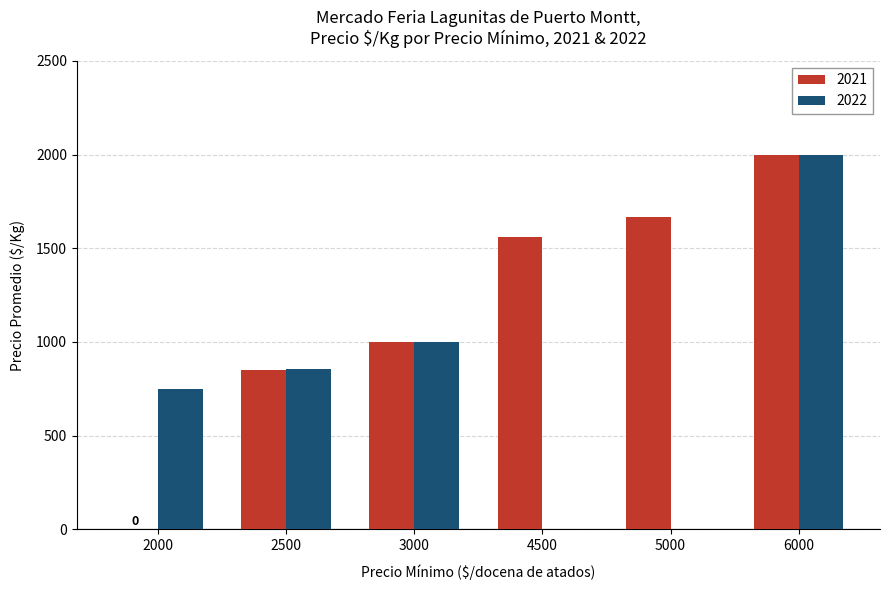

The 2022 series shows 750 at 2000. True or false?

True